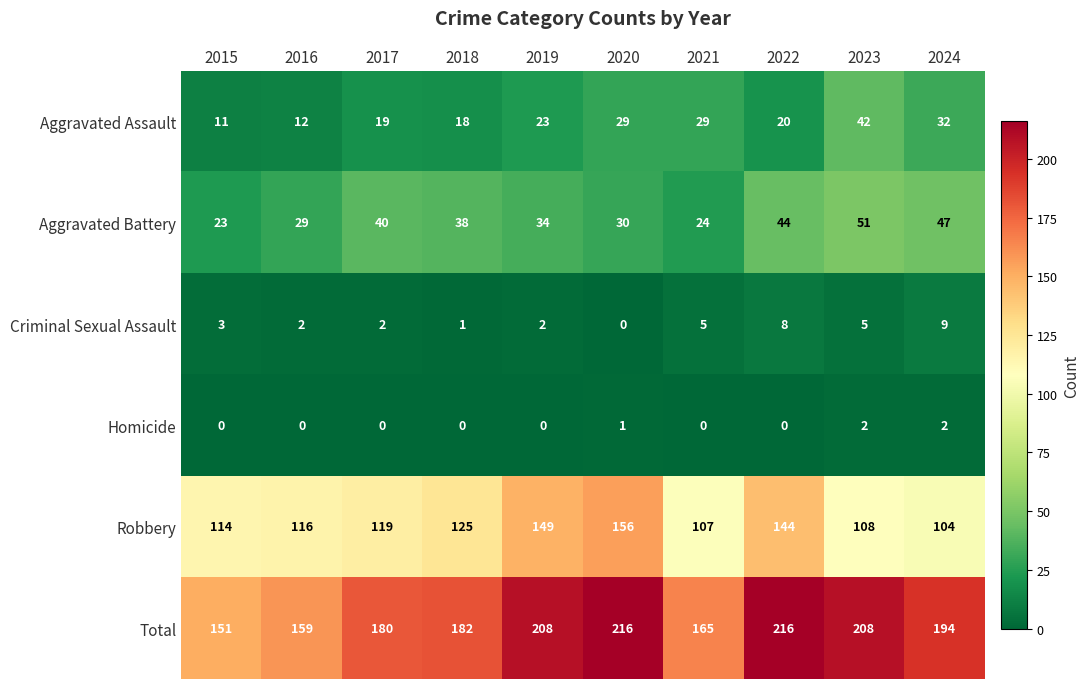

Is it true that Criminal Sexual Assault equals 2 at 2019?

True